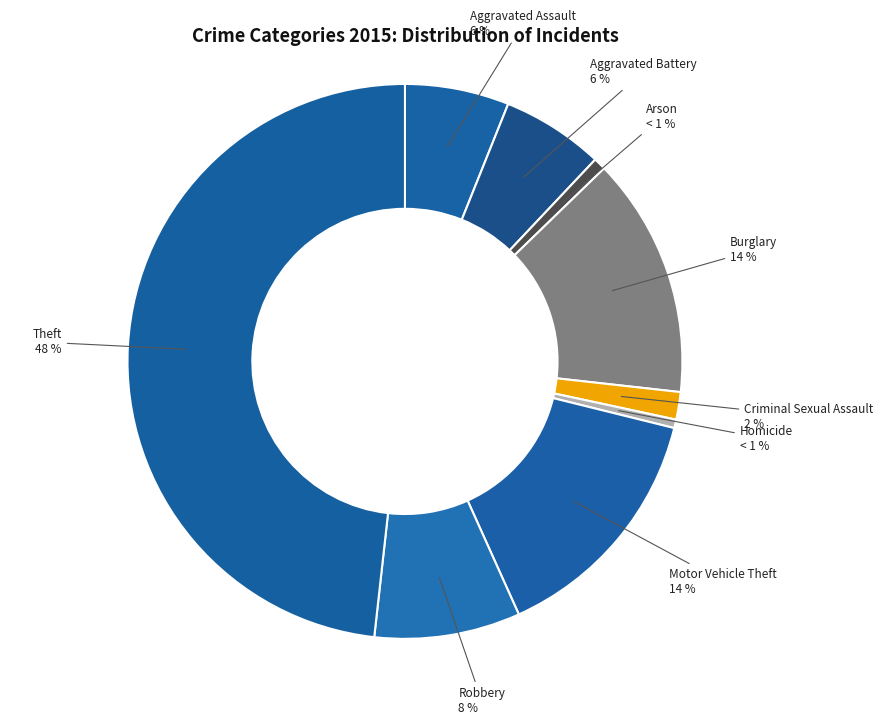

To the nearest percent, what percentage of the pie is Motor Vehicle Theft?

14%